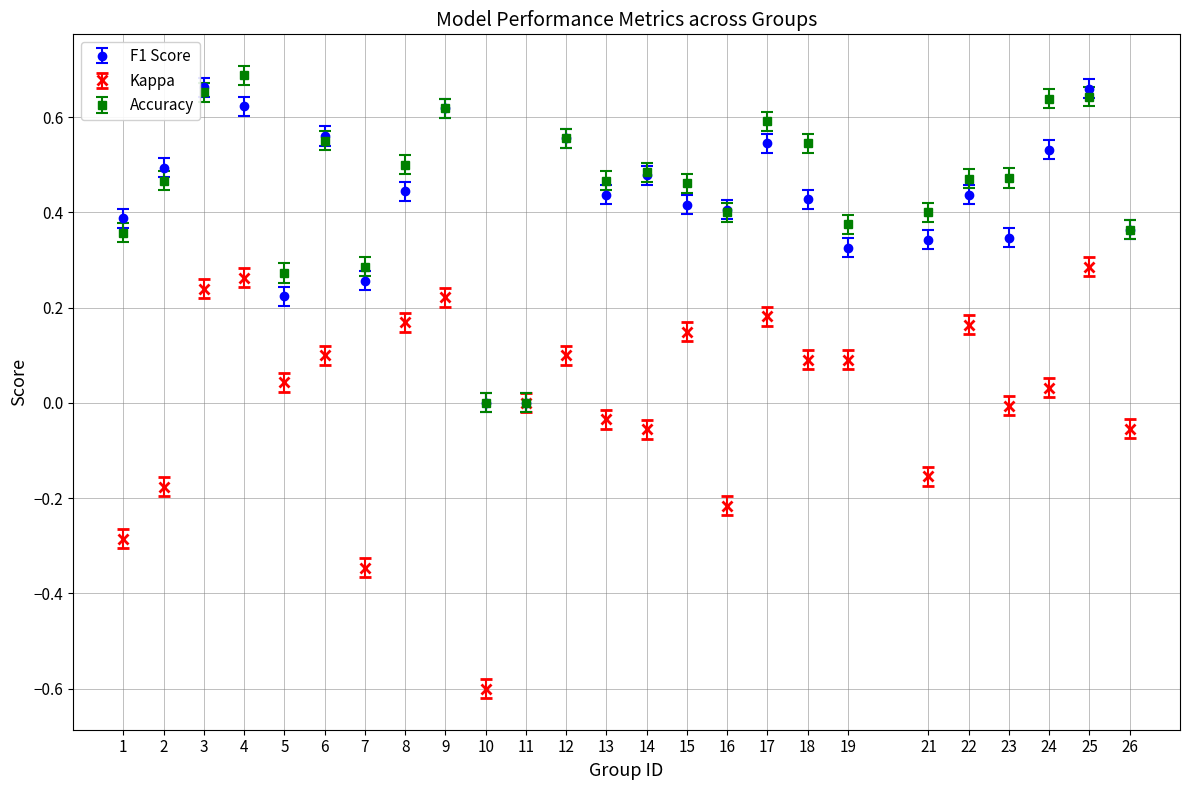

What are all the series names shown in the legend?

F1 Score, Kappa, Accuracy